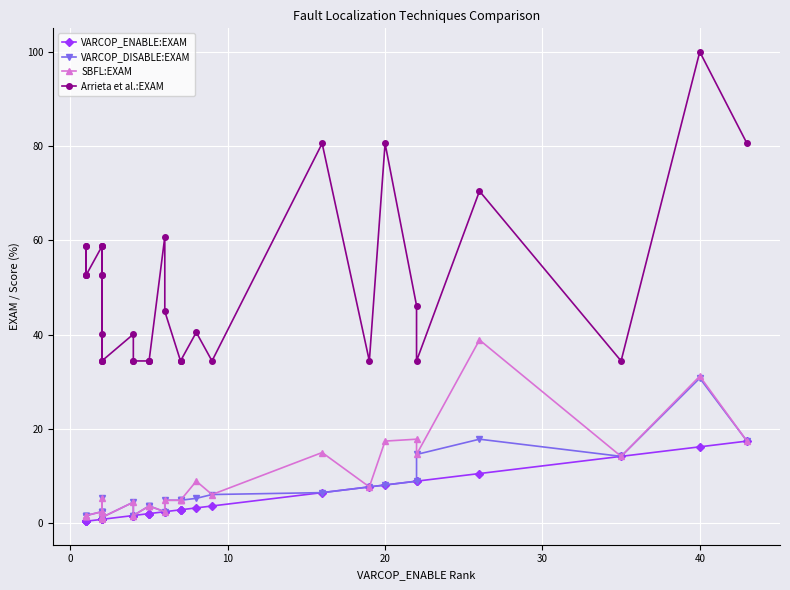

Which series has the widest spread of values?

Arrieta et al.:EXAM